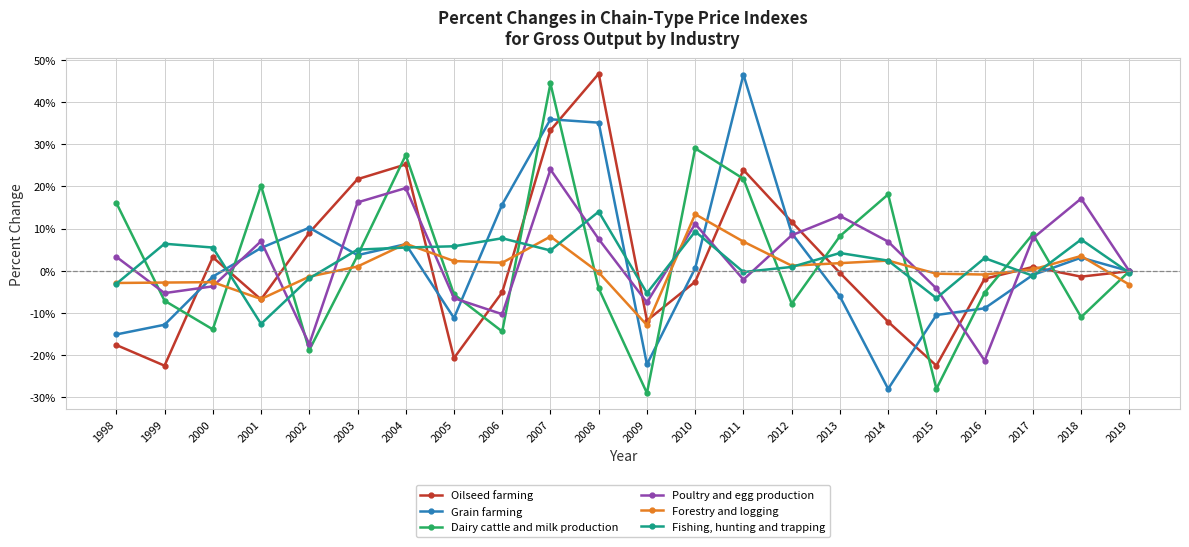

Where do Dairy cattle and milk production and Grain farming first cross each other?

1999 and 2000